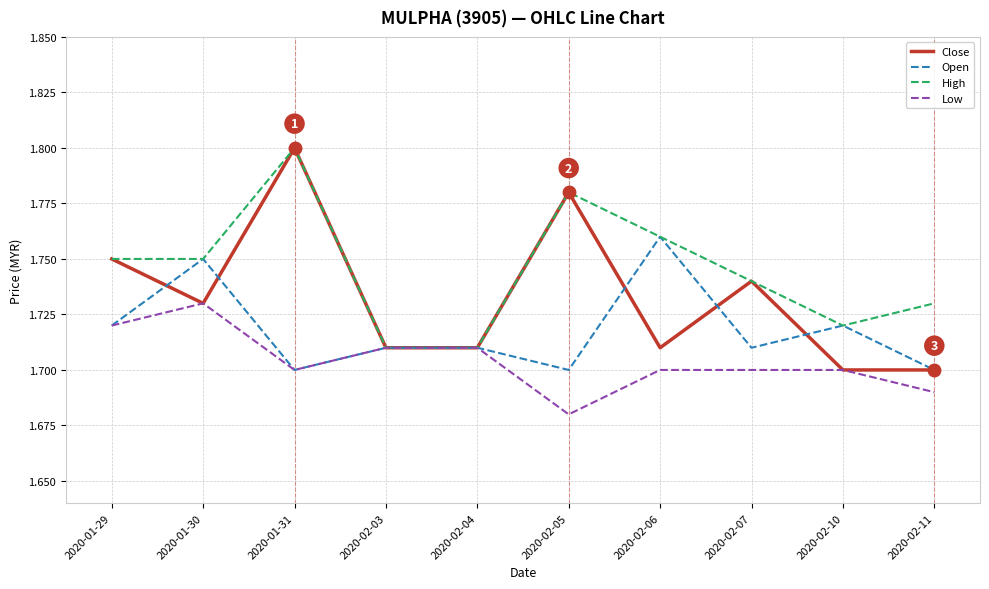

What is the total value across all series at 2020-01-30?

7.0